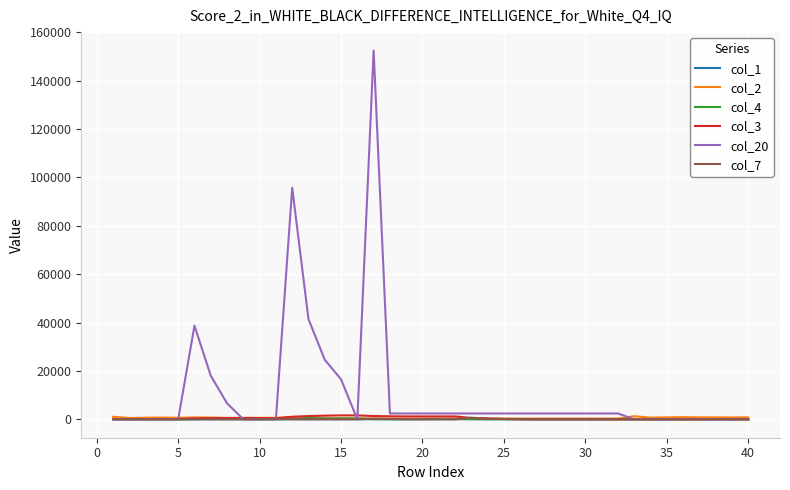

What is the greatest value displayed?

152402